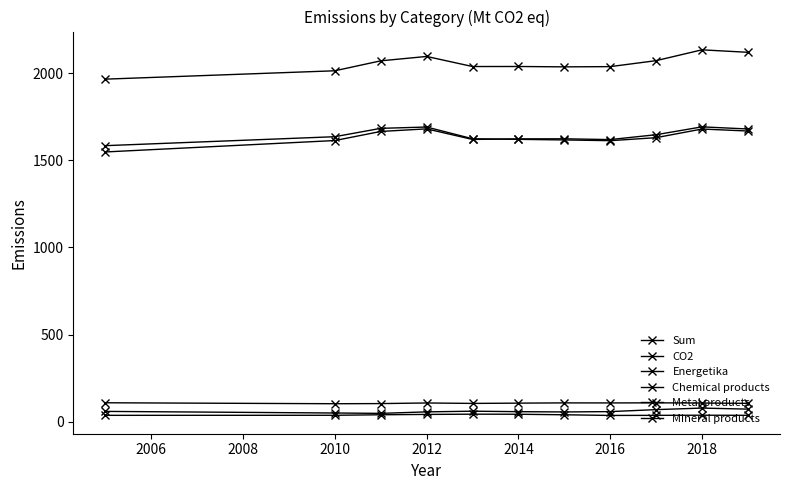

What is the average value of the CO2 series?

1637.0